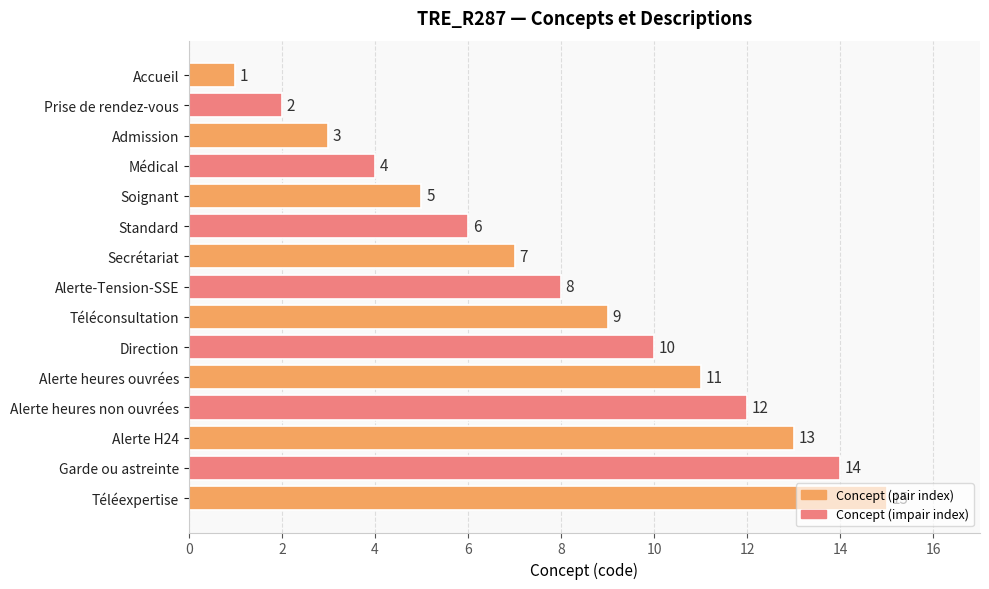

The value at Alerte heures ouvrées is 11. True or false?

True